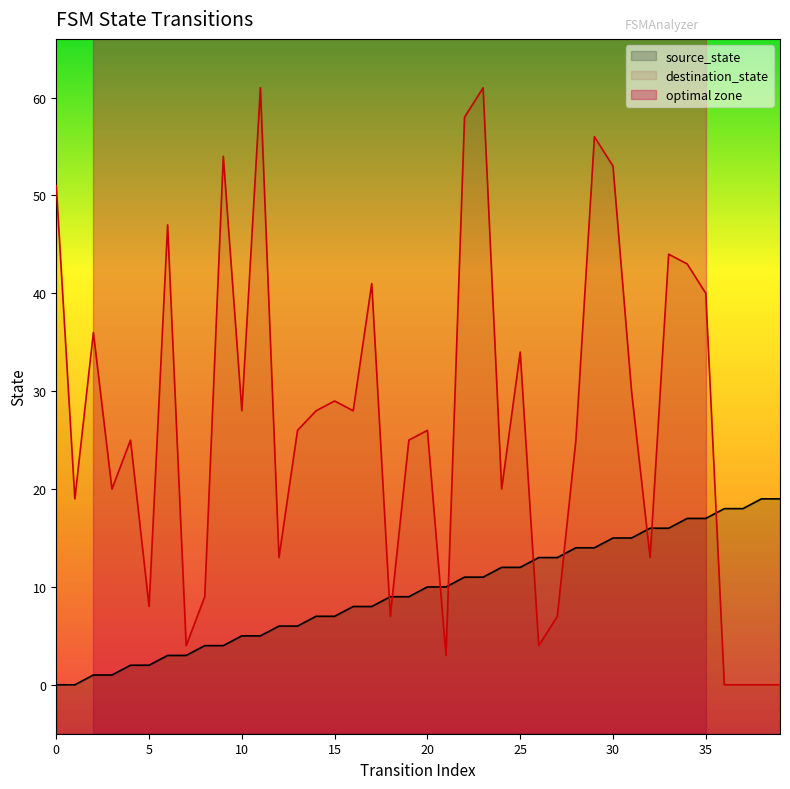

How many data points does each series have?

40